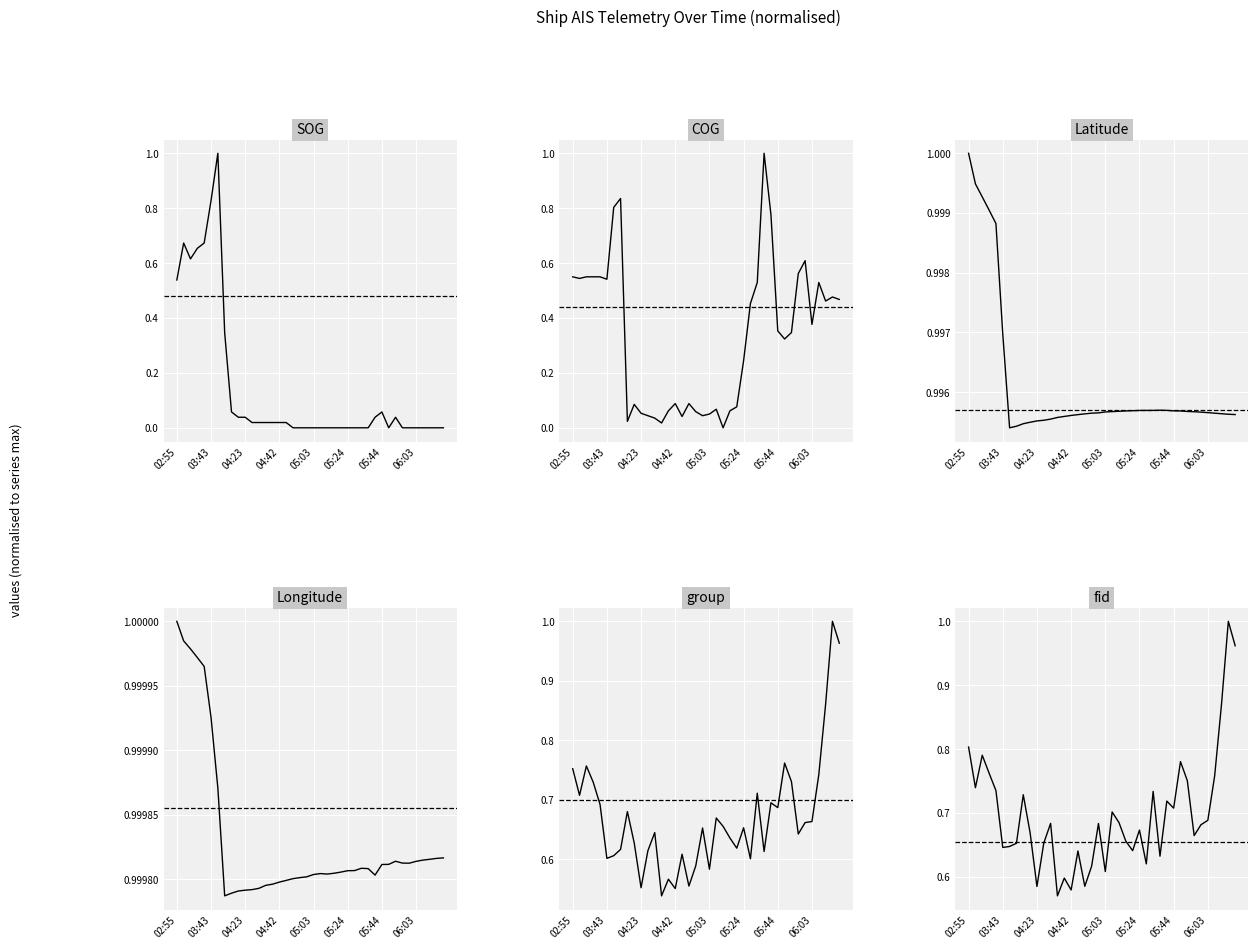

True or false: Latitude has a value of 0.4 at 04:50.

False